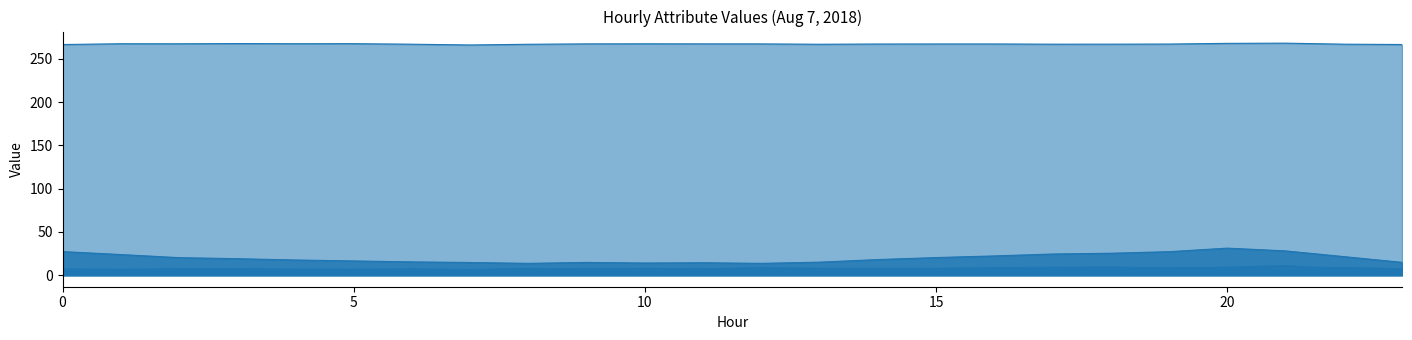

Which series changed the most between 14 and 22?

ATT8